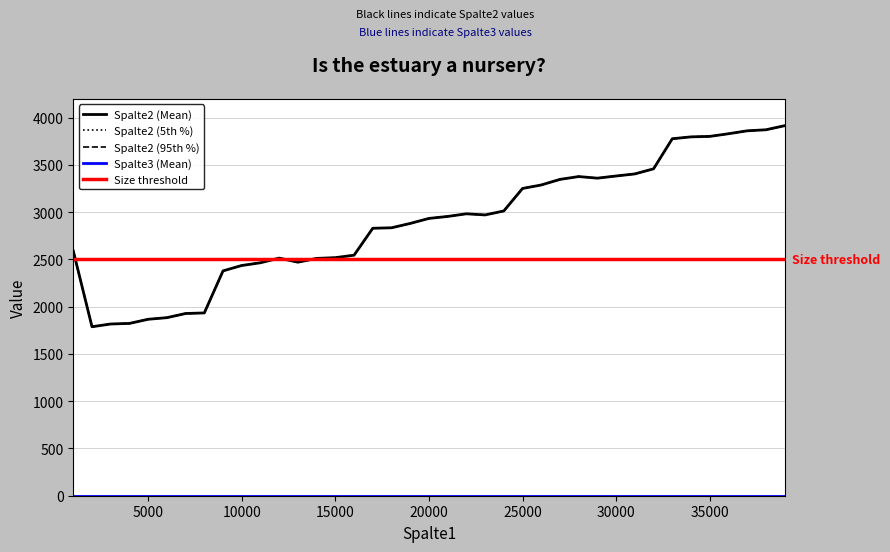

True or false: the data shows 3377 at 28000.

True